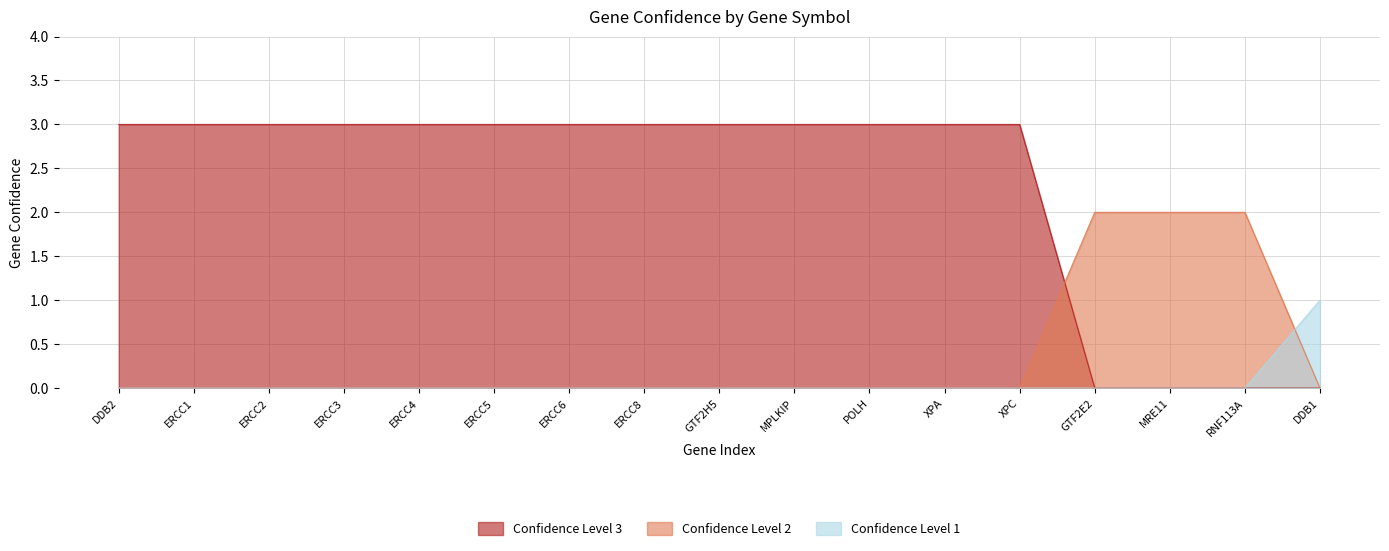

The value of Confidence Level 1 at RNF113A is 0. True or false?

True